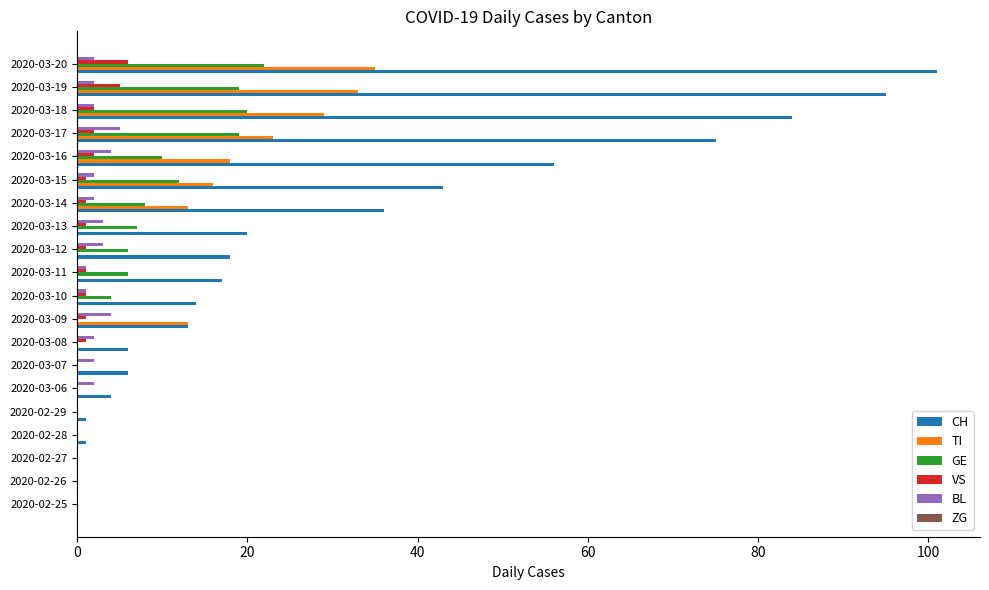

Which label corresponds to the largest value in the chart?

2020-03-20